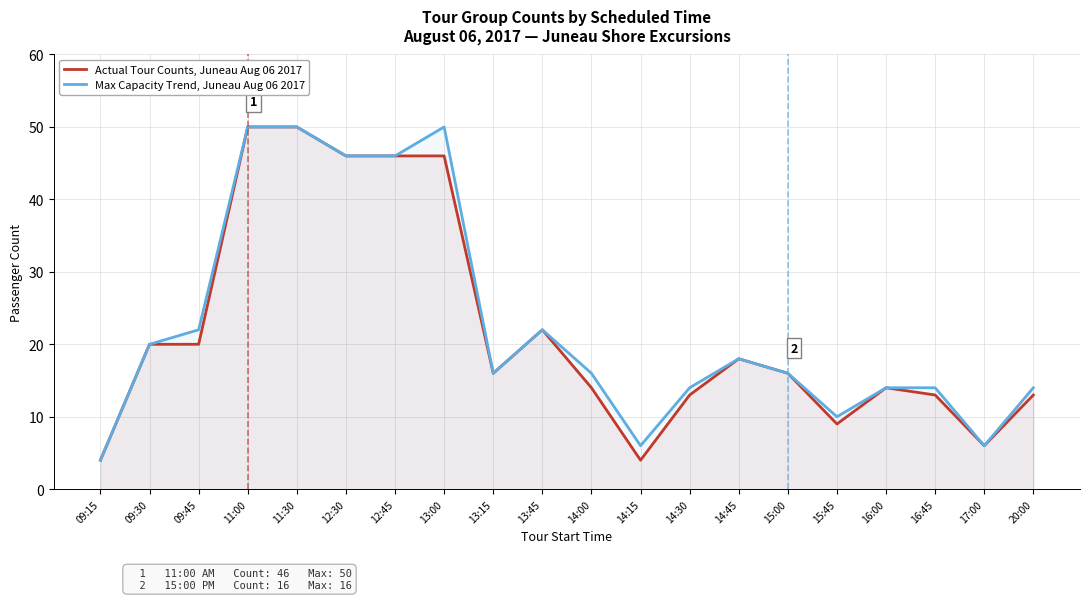

Rank the series by their average value, from highest to lowest.

Max Capacity Trend, Juneau Aug 06 2017, Actual Tour Counts, Juneau Aug 06 2017